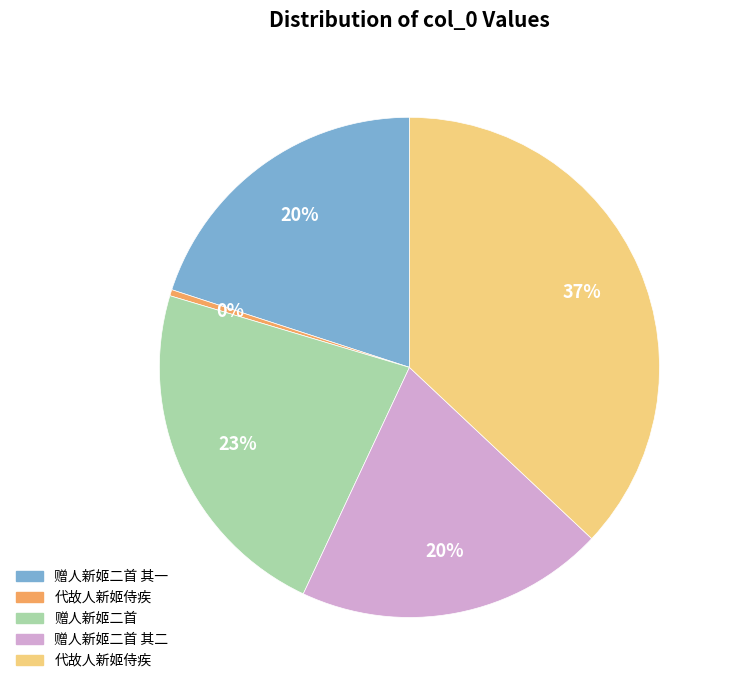

How many slices are in this pie chart?

5